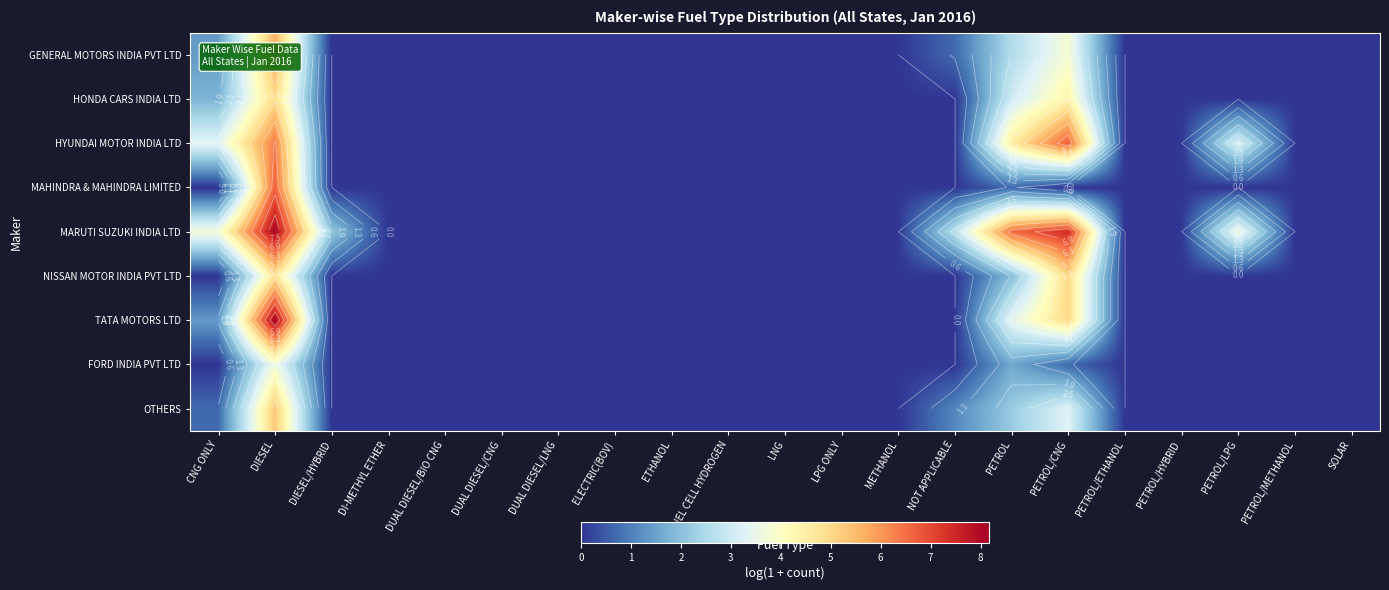

Where is HYUNDAI MOTOR INDIA LTD nearest to the value 3?

PETROL/LPG